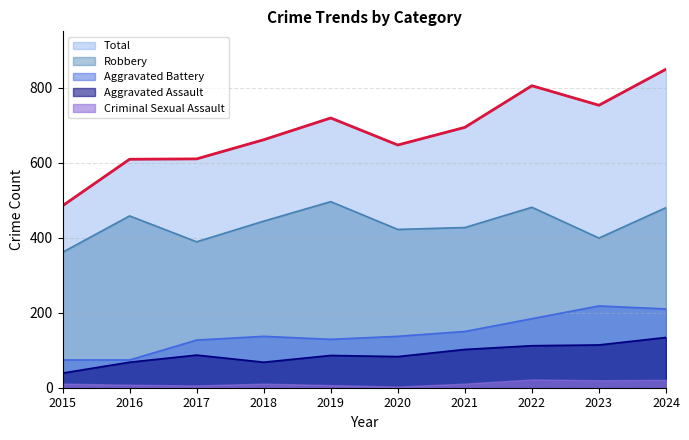

True or false: Total and Robbery cross at least once.

False